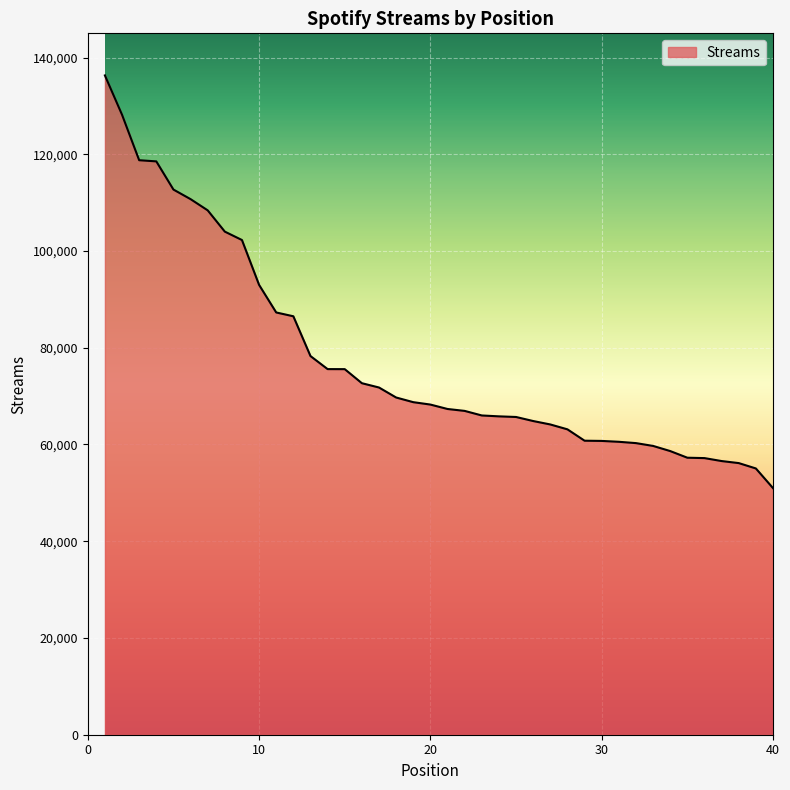

What is the greatest value displayed?

136301